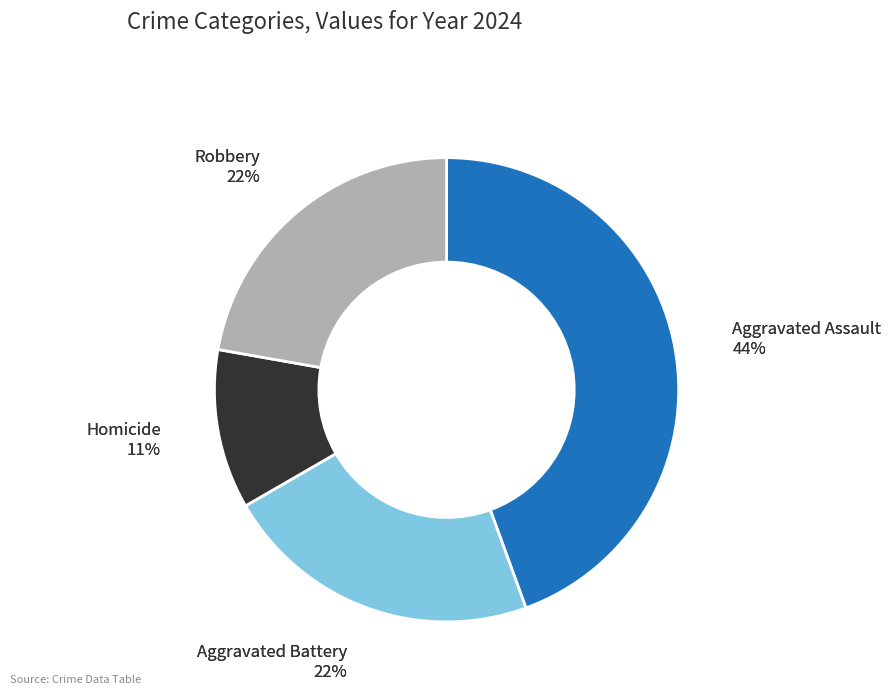

Rank the categories by value from lowest to highest.

Homicide, Aggravated Battery, Robbery, Aggravated Assault